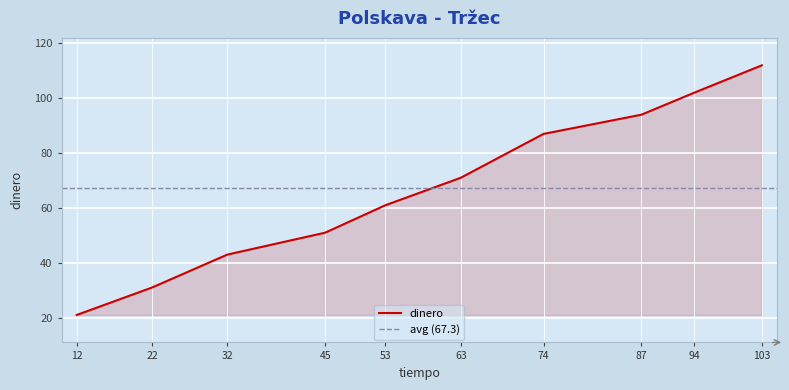

What is the sum of the values at 94 and 22?

133